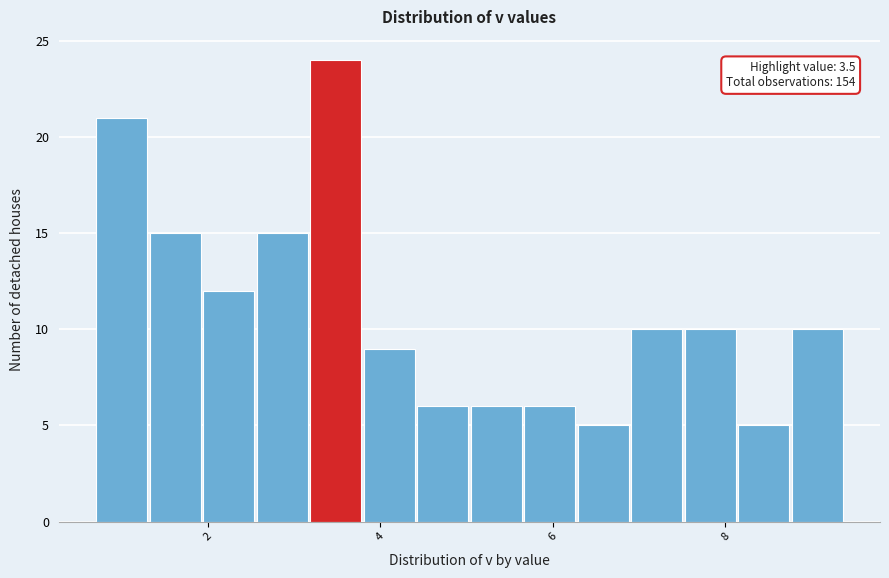

Read against the x-axis, roughly where is the centre of the tallest bar?

3.4